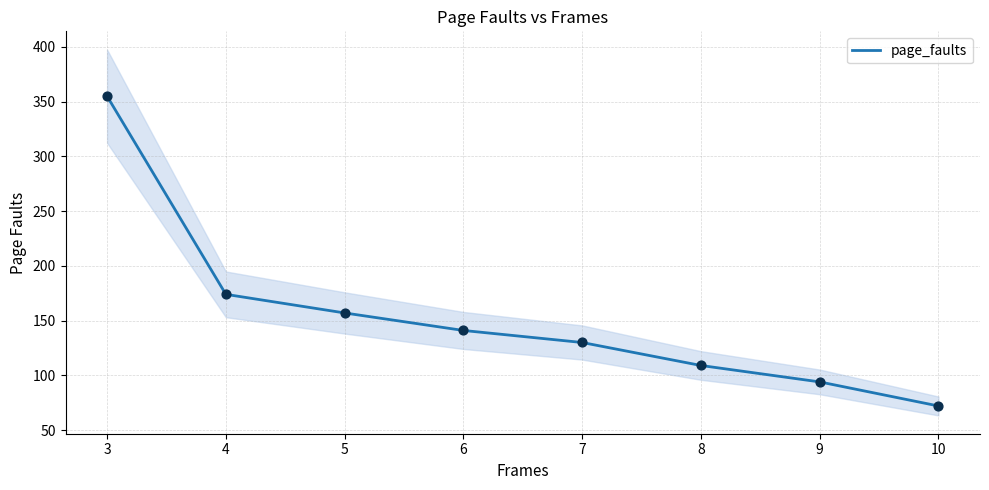

Which has a higher value, 10 or 7?

7